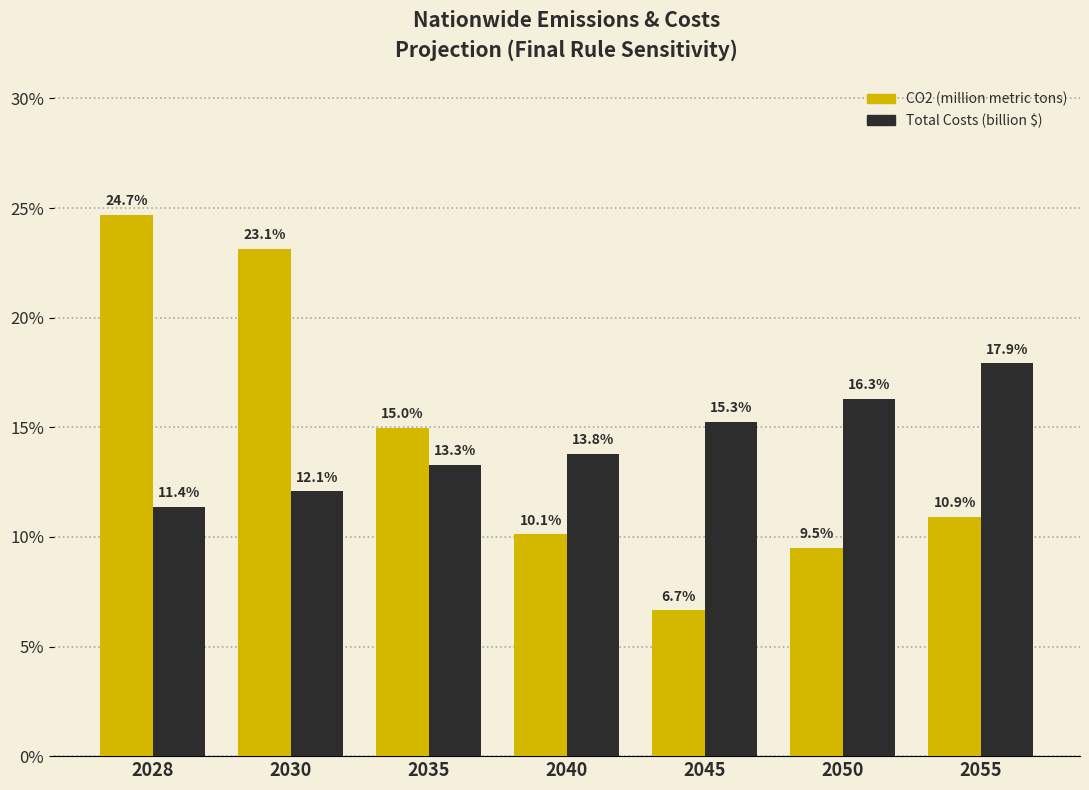

Reading right to left, transcribe all the data shown in this chart.

CO2 (million metric tons): 2055=10.9	2050=9.5	2045=6.7	2040=10.1	2035=15.0	2030=23.1	2028=24.7
Total Costs (billion $): 2055=17.9	2050=16.3	2045=15.3	2040=13.8	2035=13.3	2030=12.1	2028=11.4